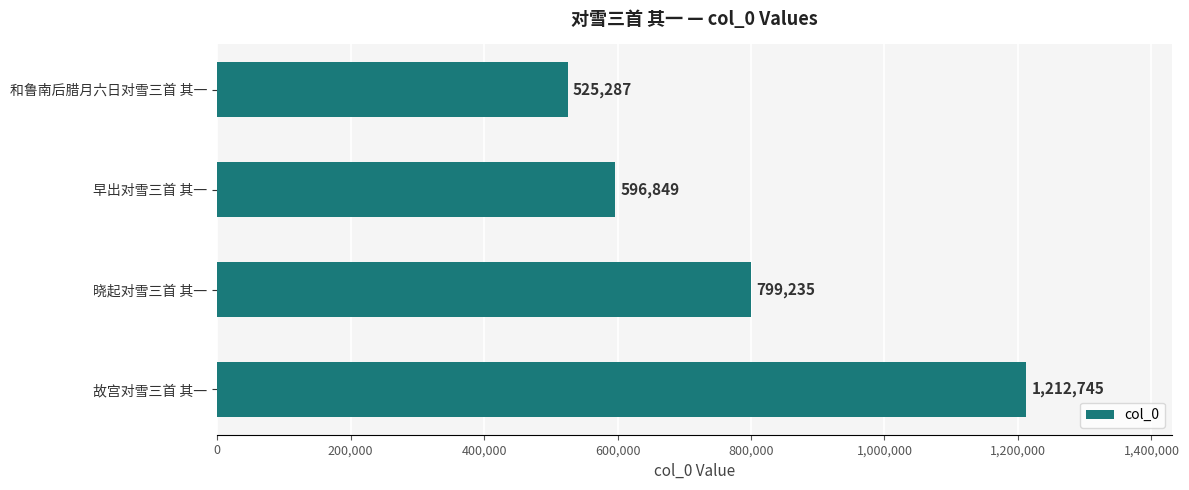

Count the number of categories in the chart.

4